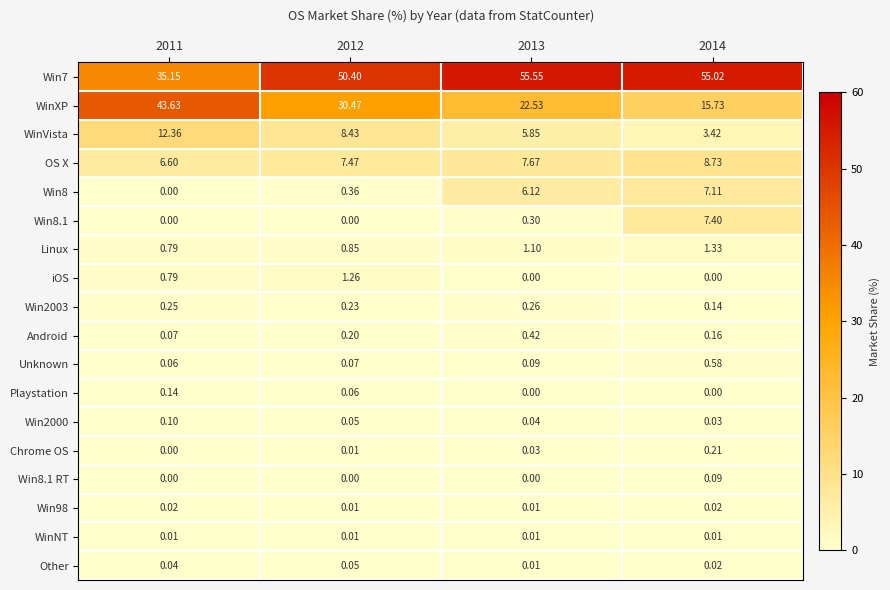

Is the value of Android at 2012 greater than the value of iOS at 2014?

Yes